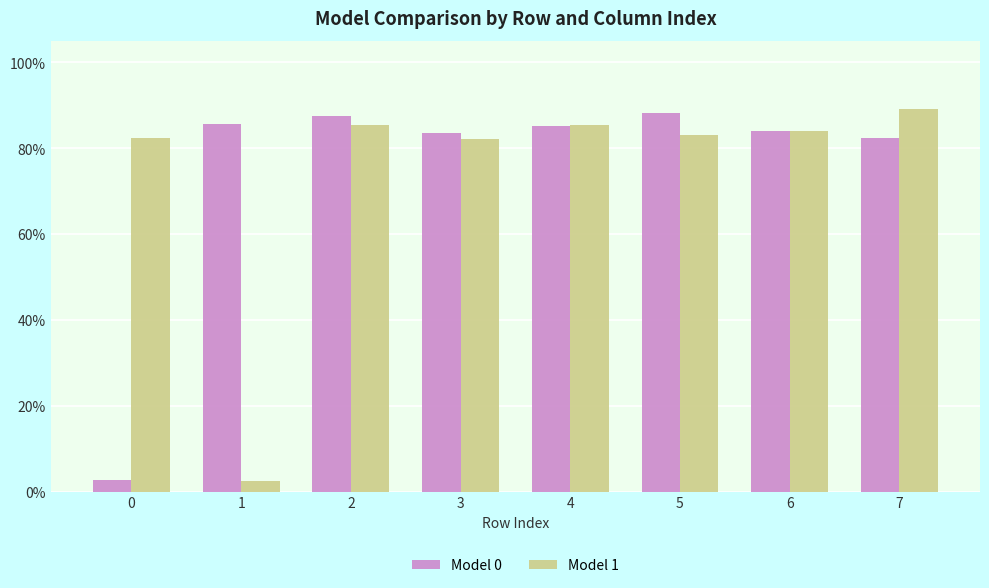

At how many categories does at least one series exceed 0?

8